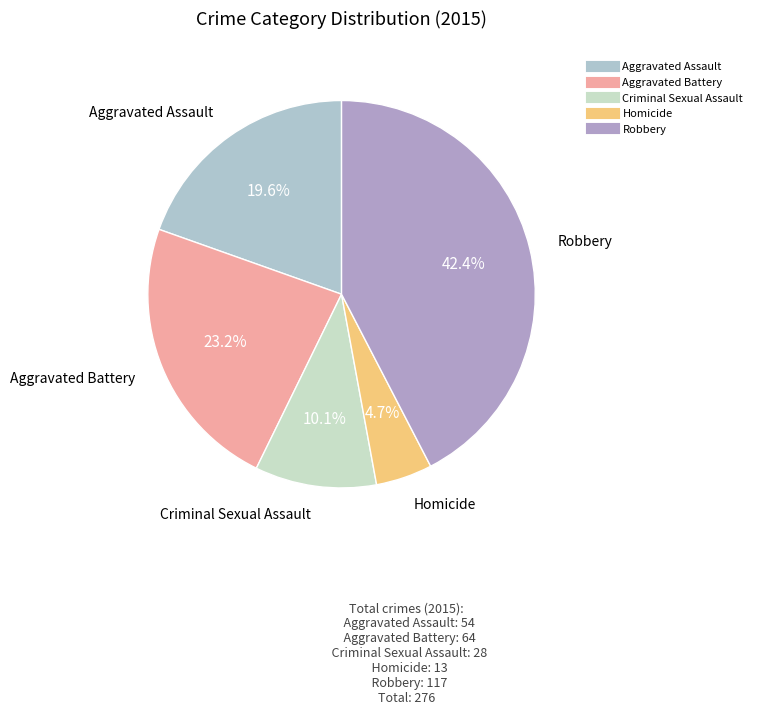

To the nearest percent, what is the difference between the largest and smallest slice percentages?

38%